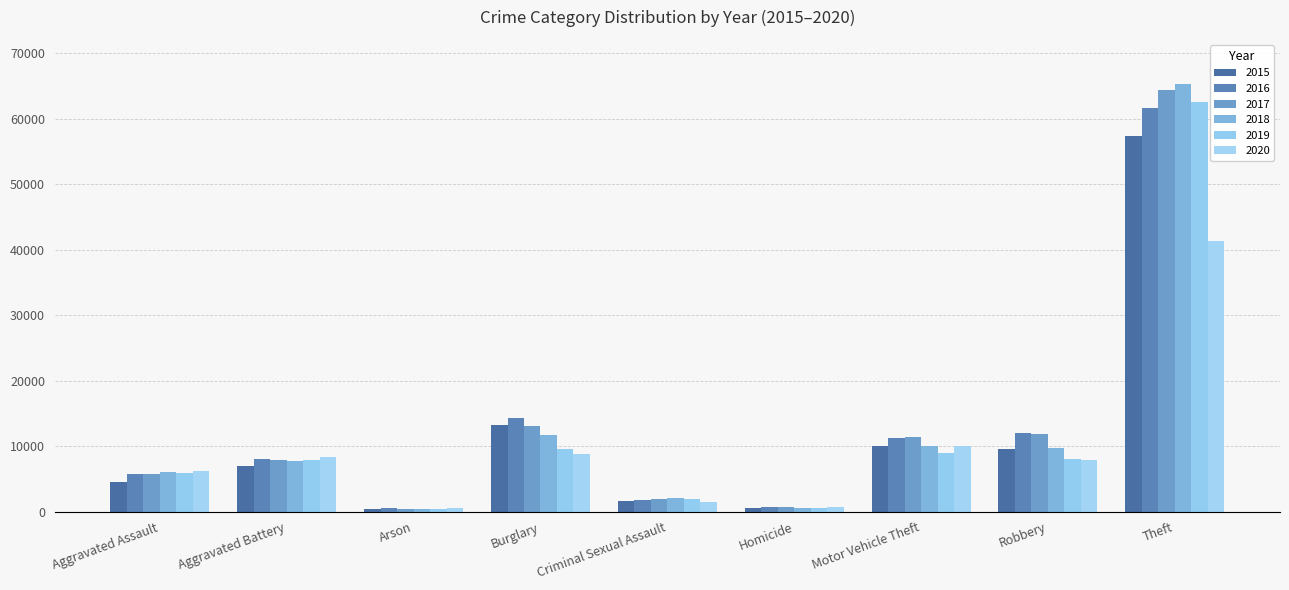

What is the greatest value displayed?

65288